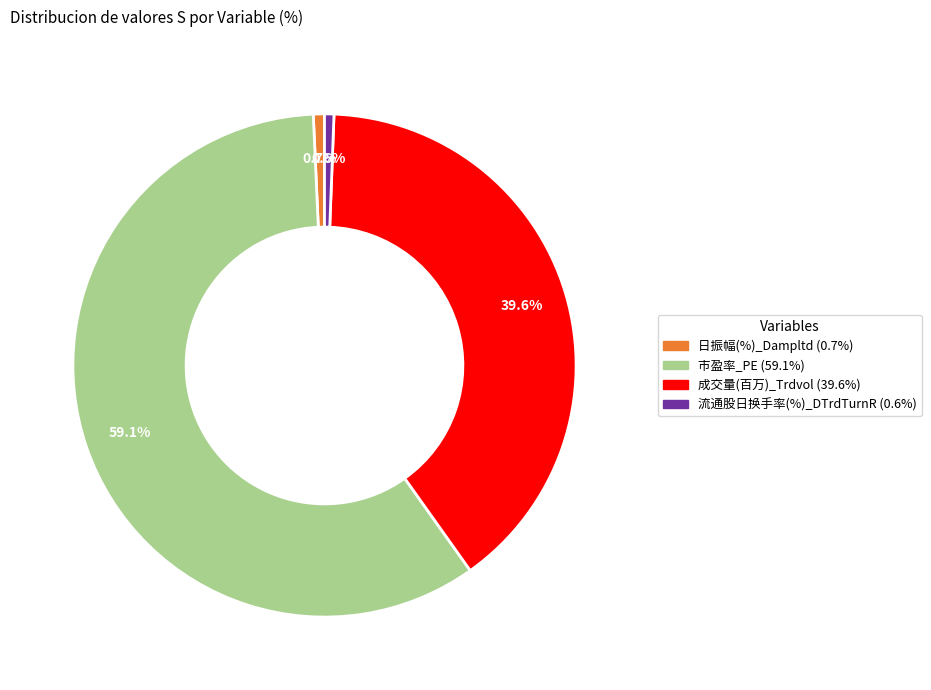

Is there a majority slice in this chart?

Yes